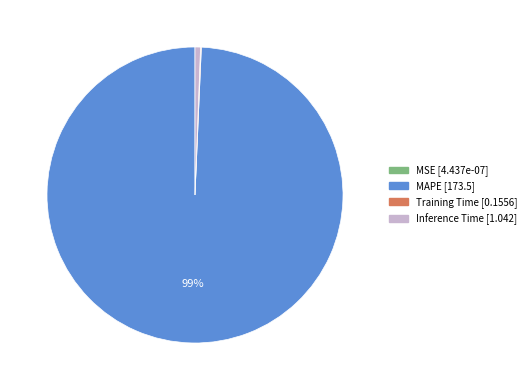

To the nearest percent, what is the difference between the largest and smallest slice percentages?

99%